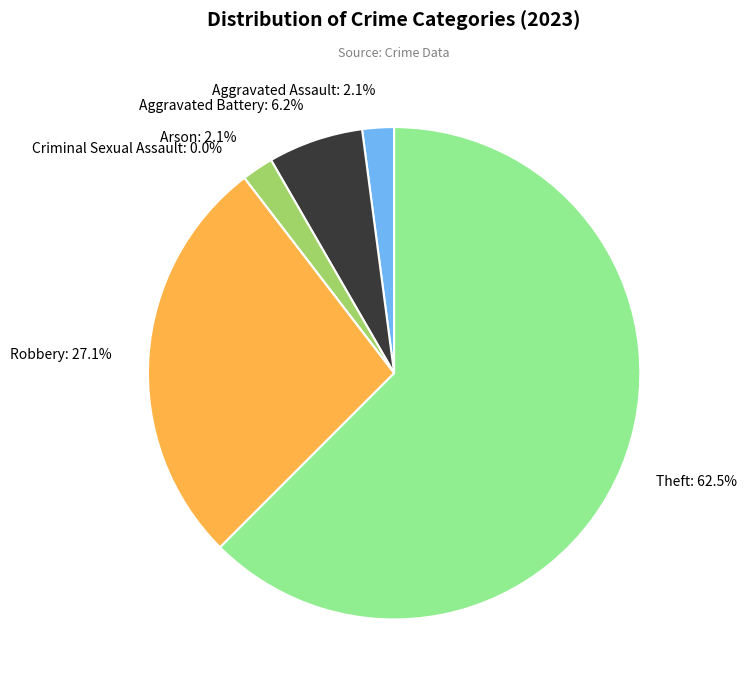

Does any single category account for the majority?

Yes